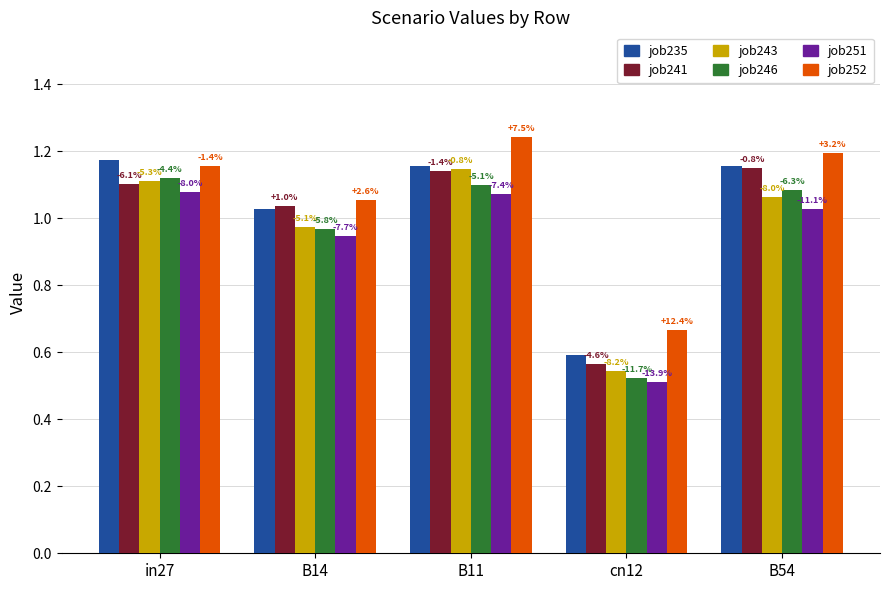

How many groups of bars are there?

5